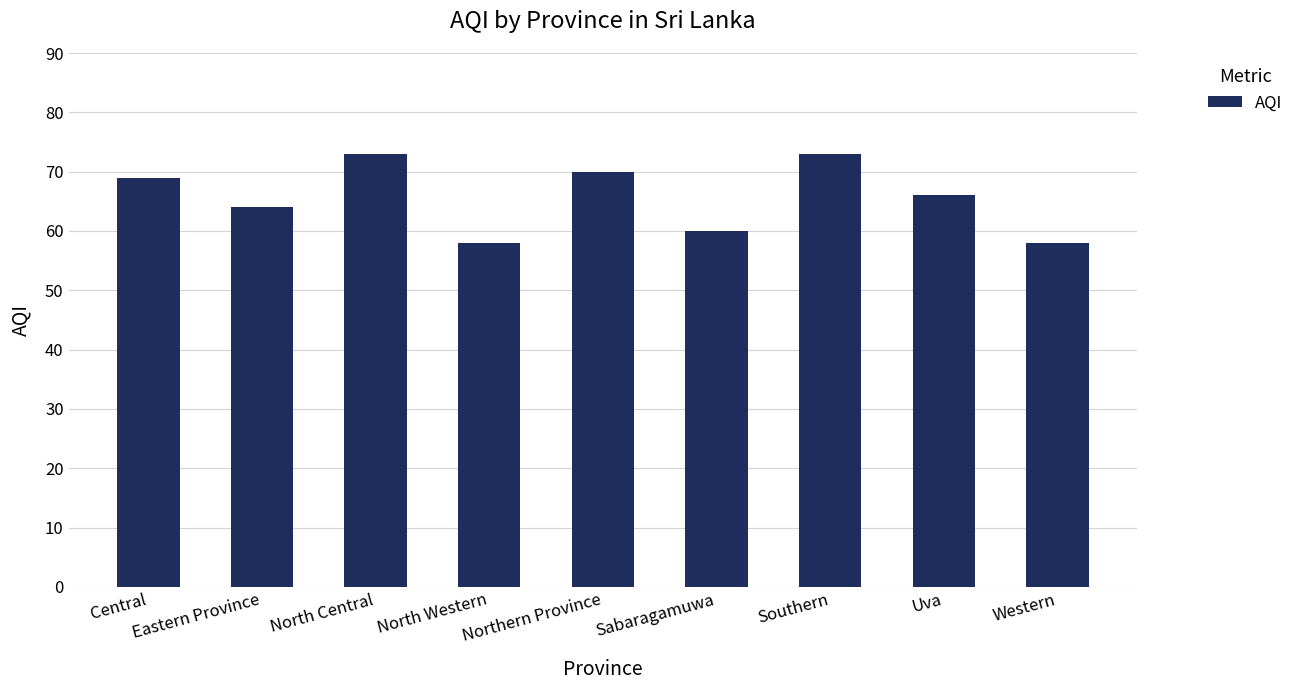

What is the sum of the values at North Western and Western?

116